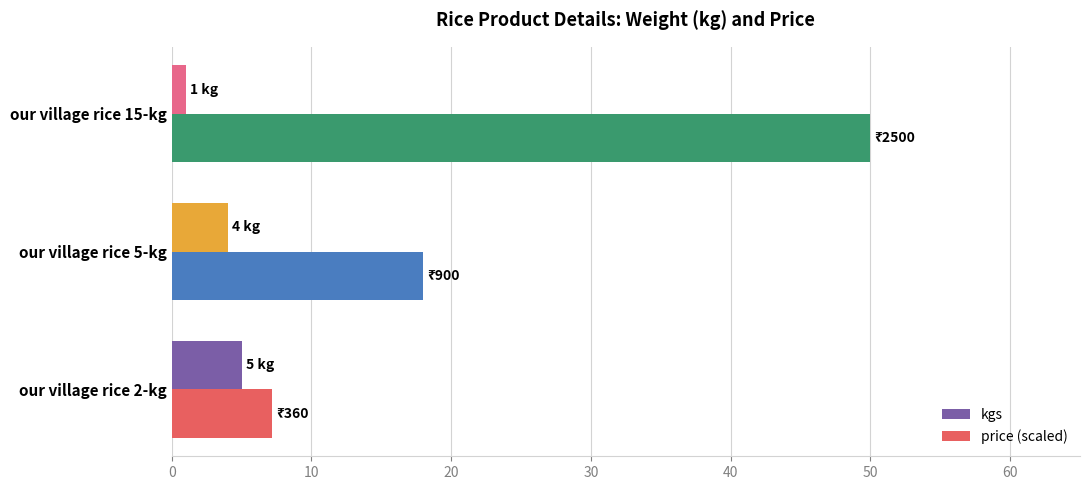

The kgs series shows 8.4 at our village rice 2-kg. True or false?

False